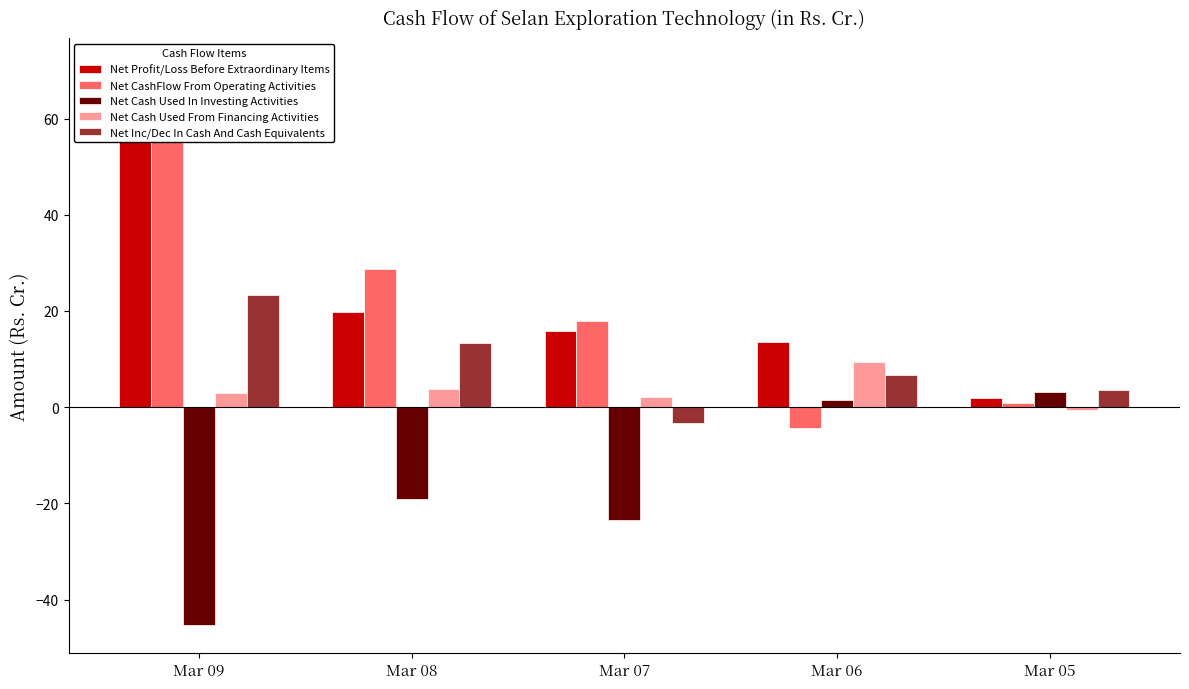

Which series changed the most between Mar 08 and Mar 06?

Net CashFlow From Operating Activities